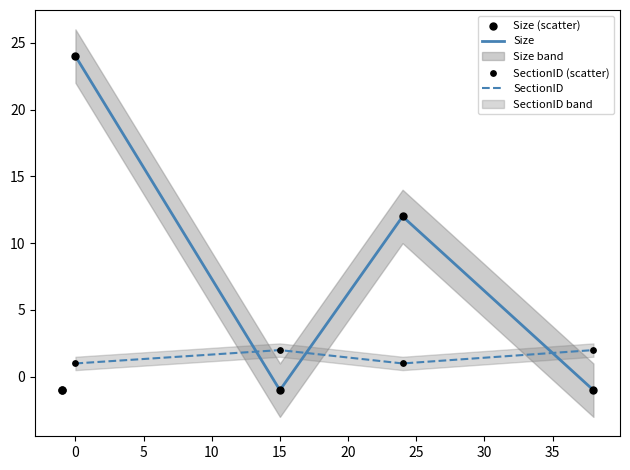

Which series has the largest total across all categories?

Size